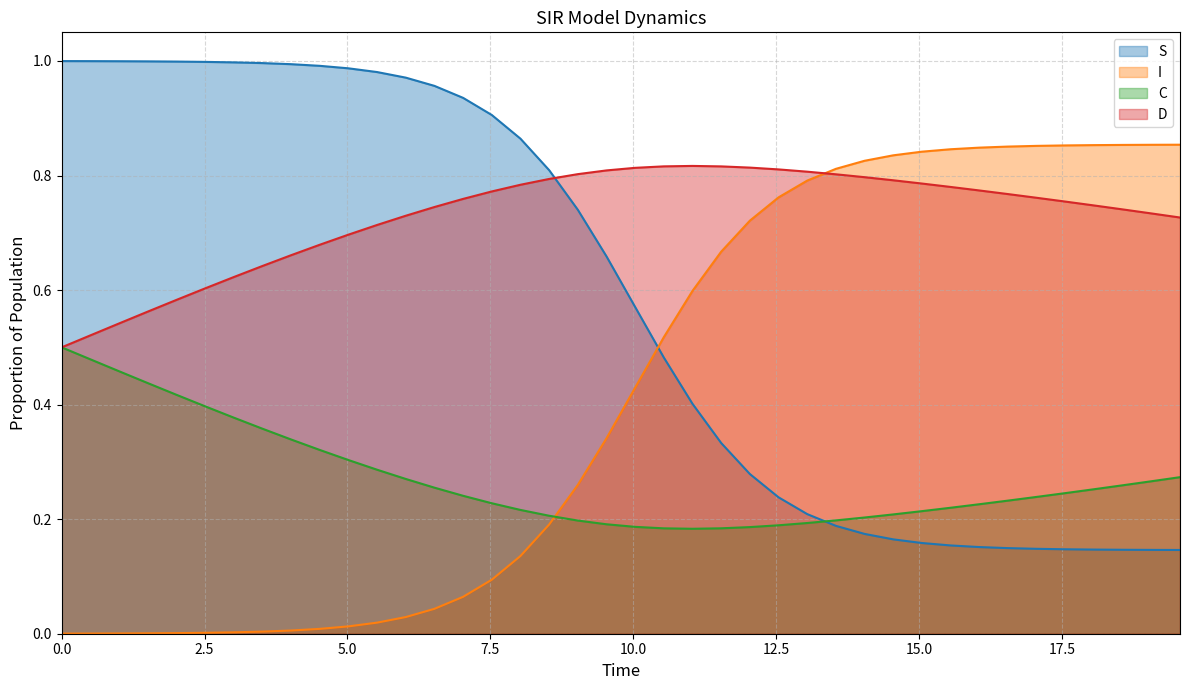

After their last crossing, which series has the higher values: C or I?

I